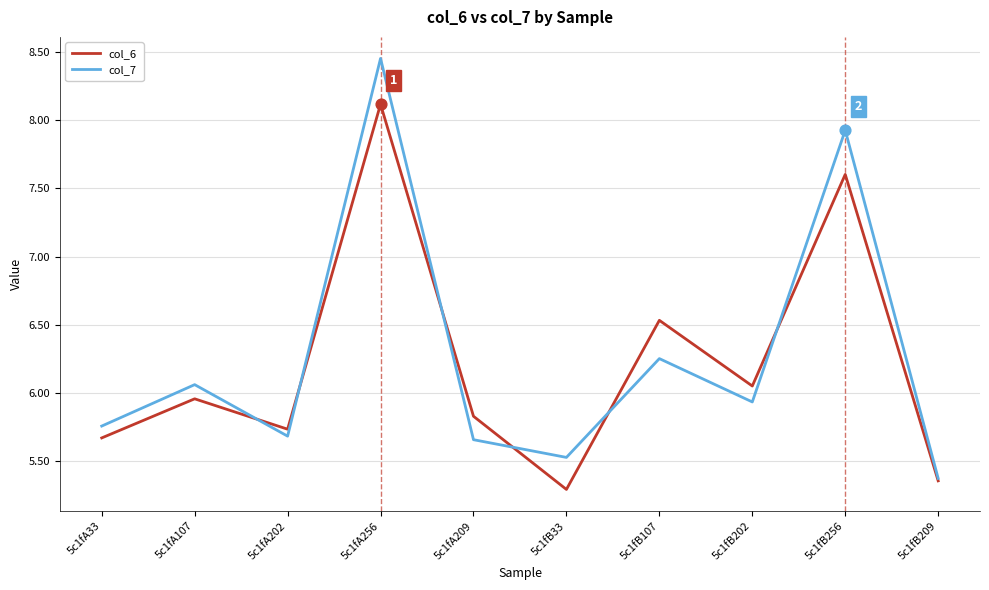

Which series has the largest range (max minus min)?

col_7